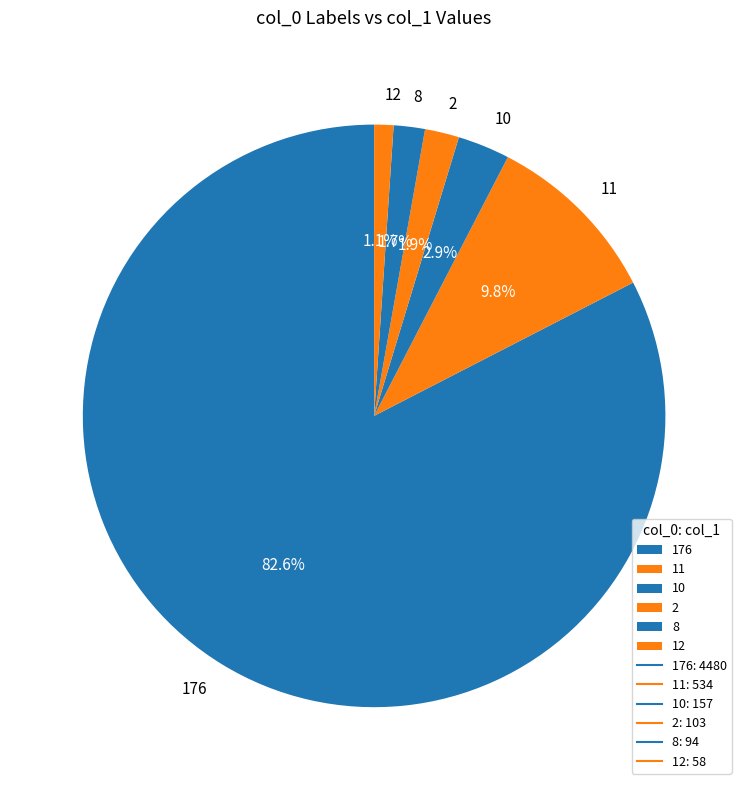

Which category accounts for the majority?

176